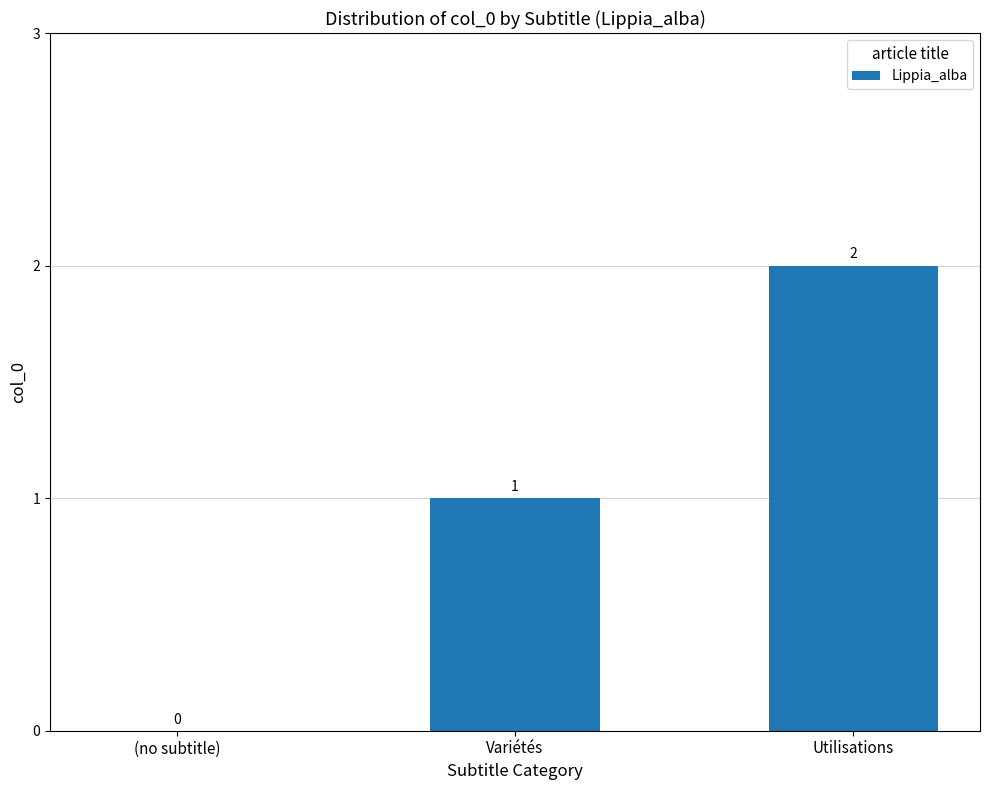

True or false: the data shows 0 at (no subtitle).

True